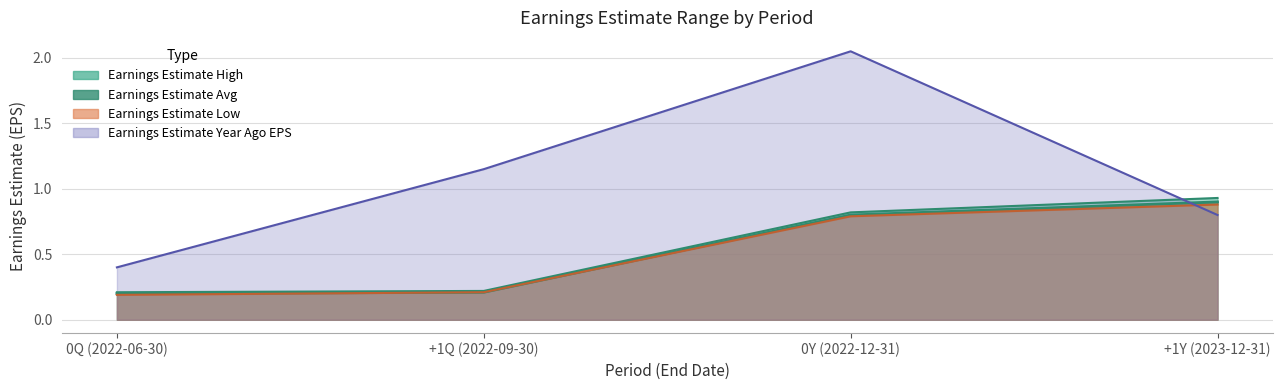

True or false: Earnings Estimate High and Earnings Estimate Avg cross at least once.

False